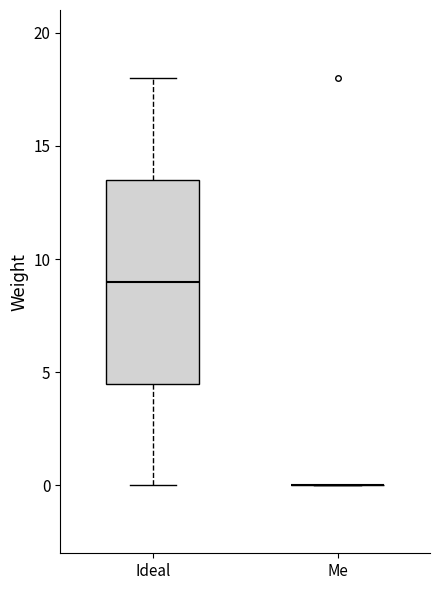

Reading left to right, read every box against the y-axis: the position of its median line, the range the box covers, and the ends of its whiskers. The values are not printed on the chart, so give them approximately, as read against the axis.

Ideal: median 9.0, box 4.5 to 13.5, whiskers 0.0 to 18.0
Me: box collapsed to a line at 0.0, whiskers 0.0 to 0.0